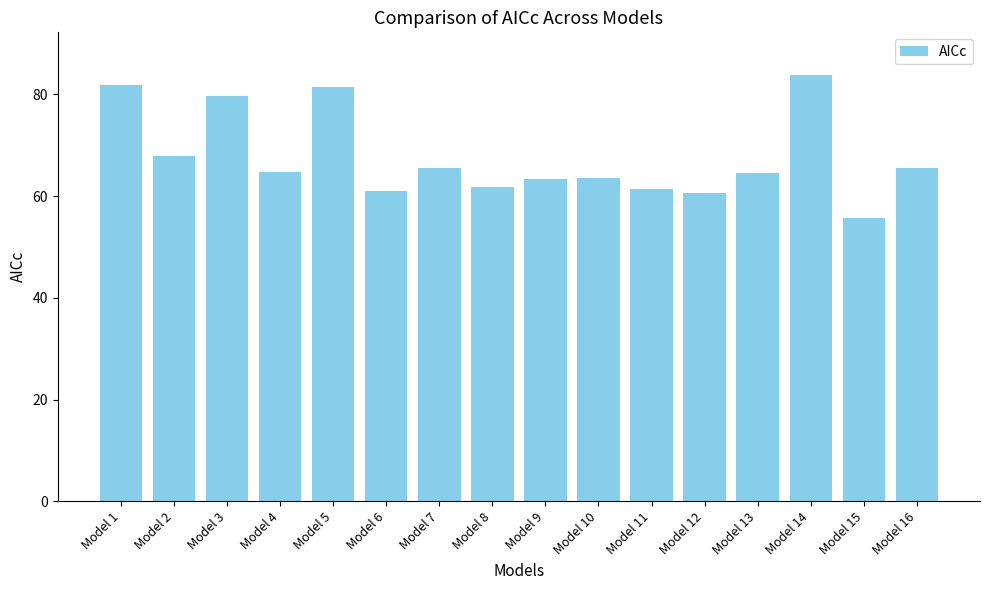

Does the chart contain stacked bars?

No